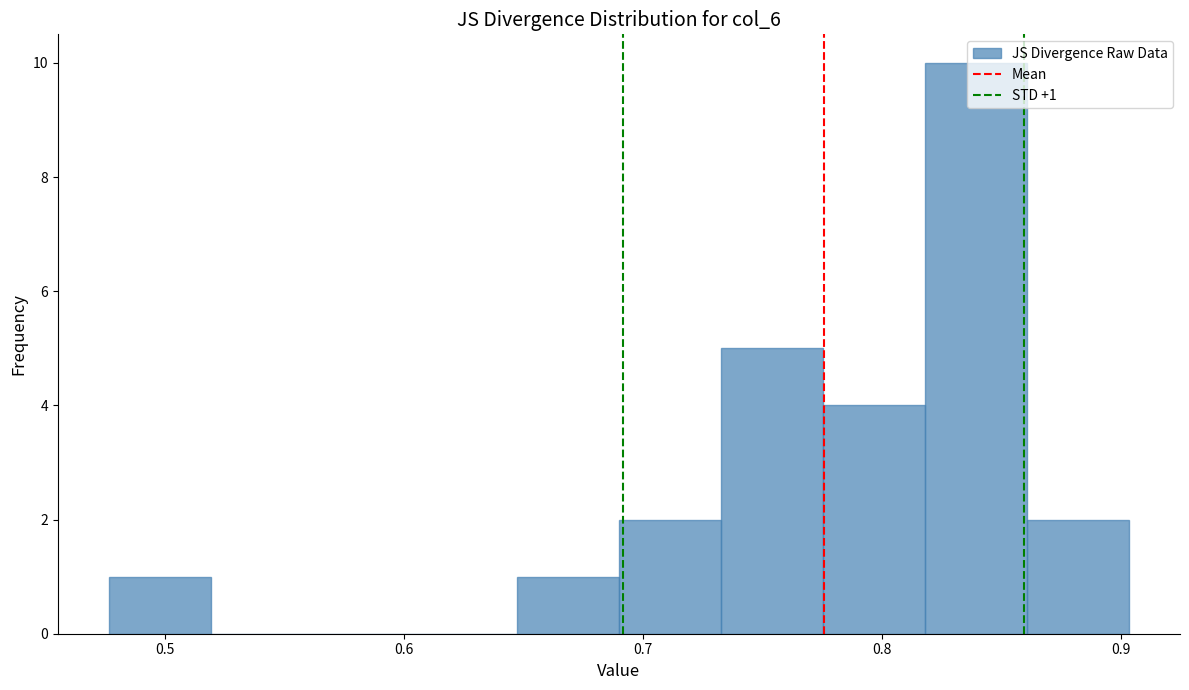

Over which range of the x-axis is the bar tallest?

0.82 to 0.86